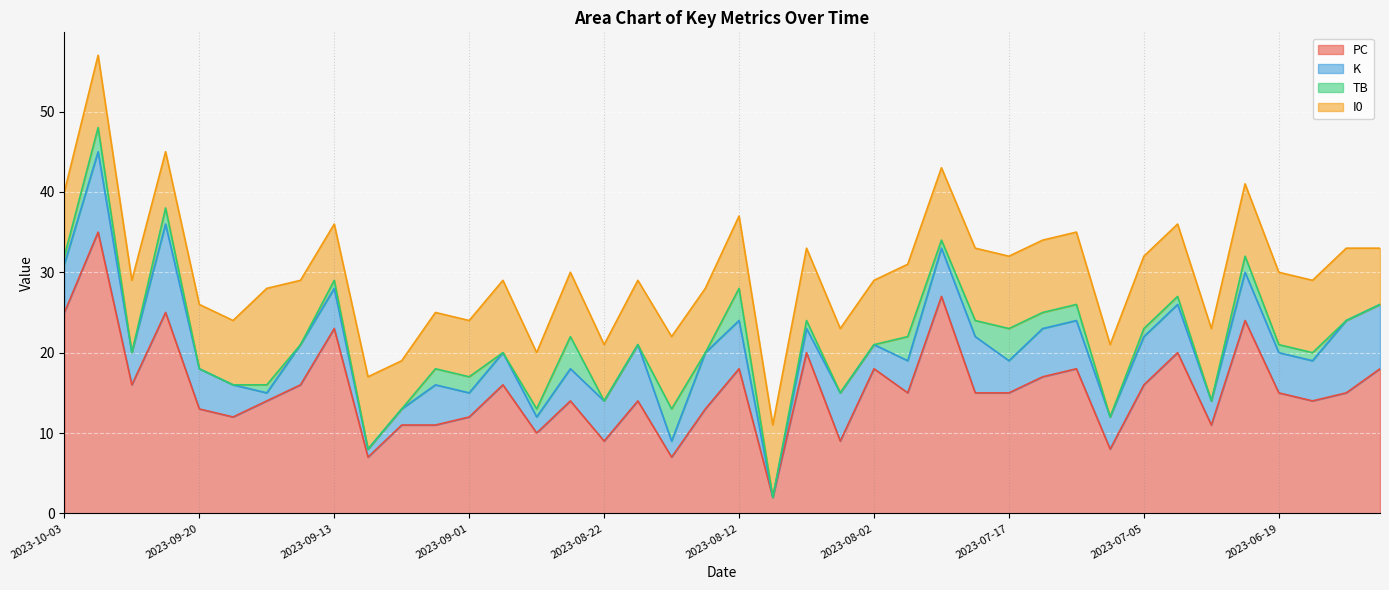

What is the sum of all PC values?

618